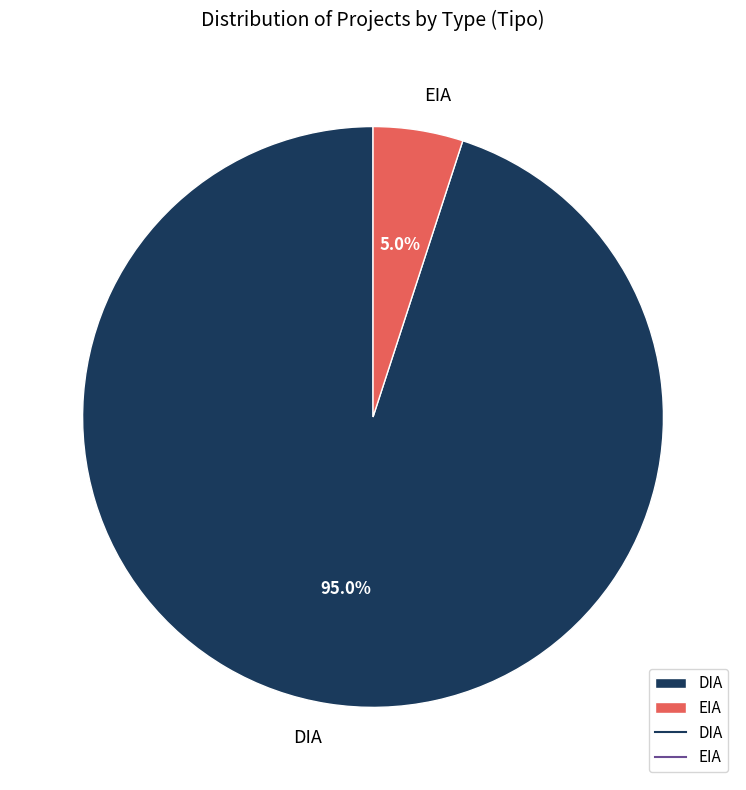

To the nearest percent, what percentage of the pie is EIA?

5%